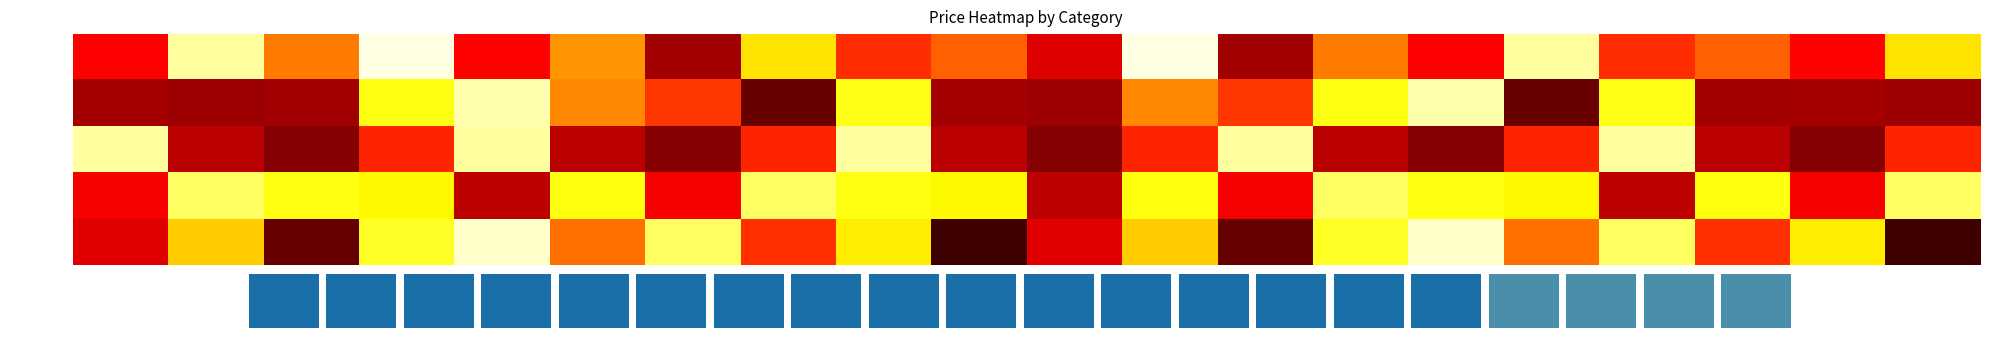

At how many categories does at least one series exceed 666?

19